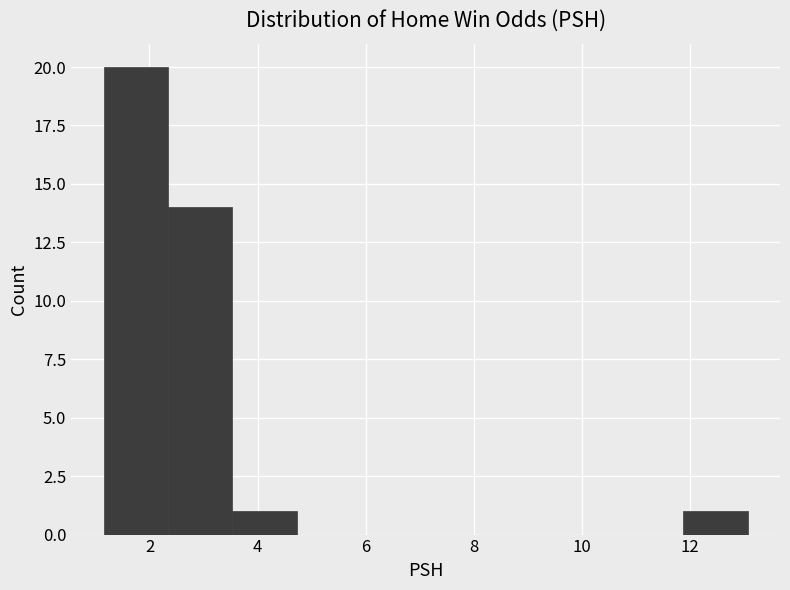

What is the height of the bar covering 11.8 to 13.0 on the x-axis? Neither the bar edges nor the heights are printed on the chart, so give them approximately, as read against the axes.

1